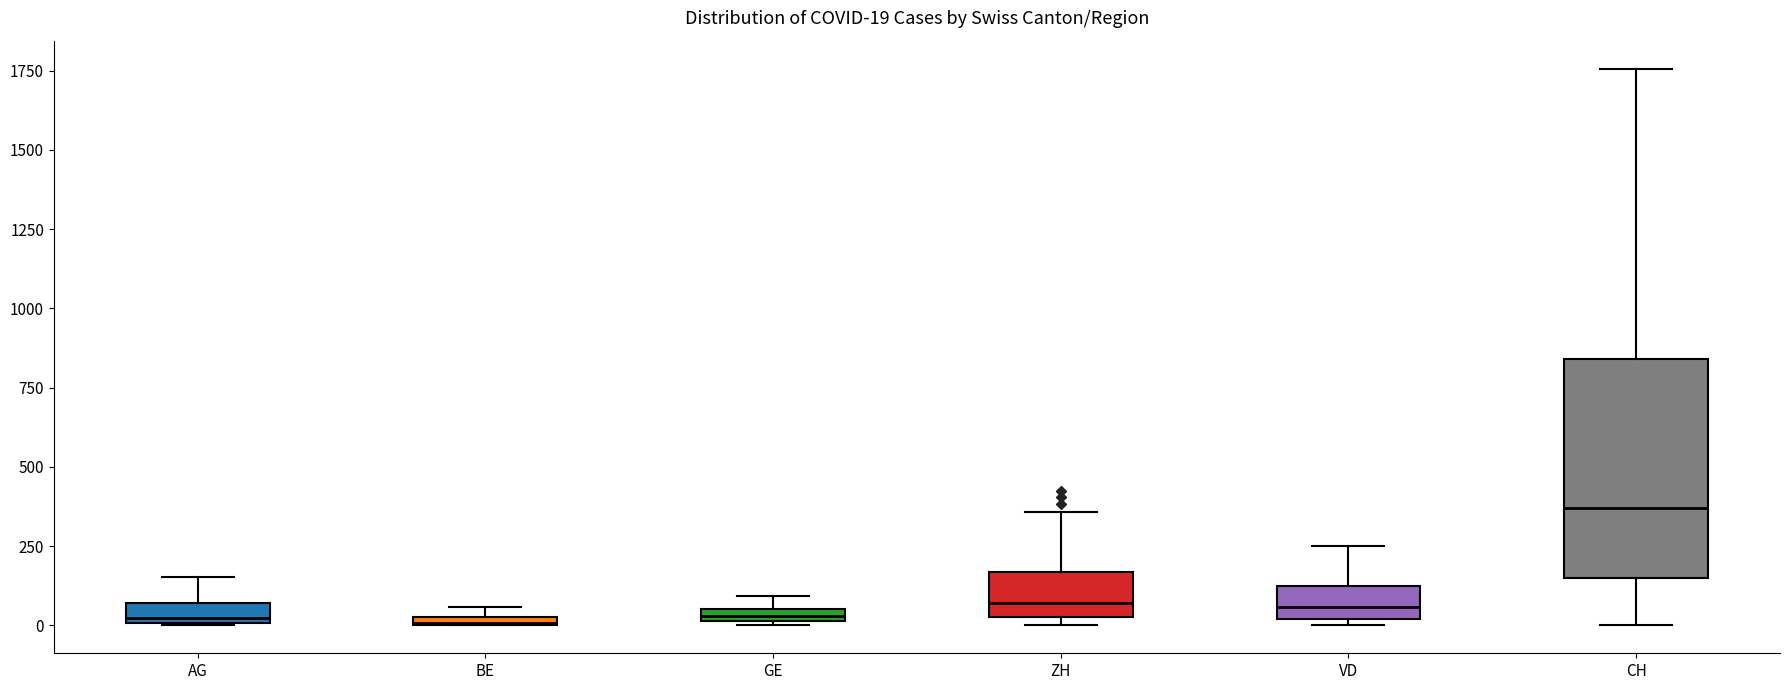

Which box has the highest median line?

CH